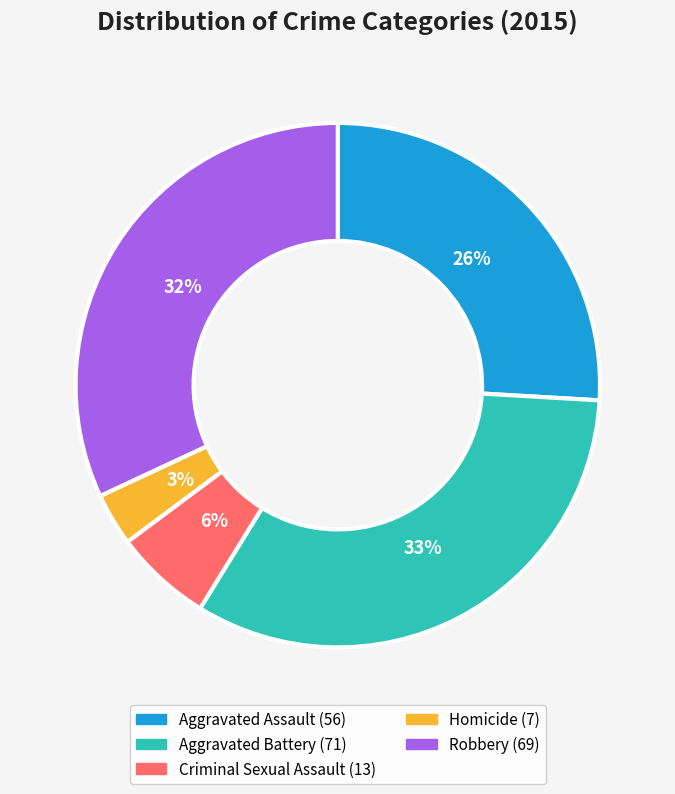

To the nearest percent, what is the difference between the Criminal Sexual Assault and Homicide slice percentages?

3%